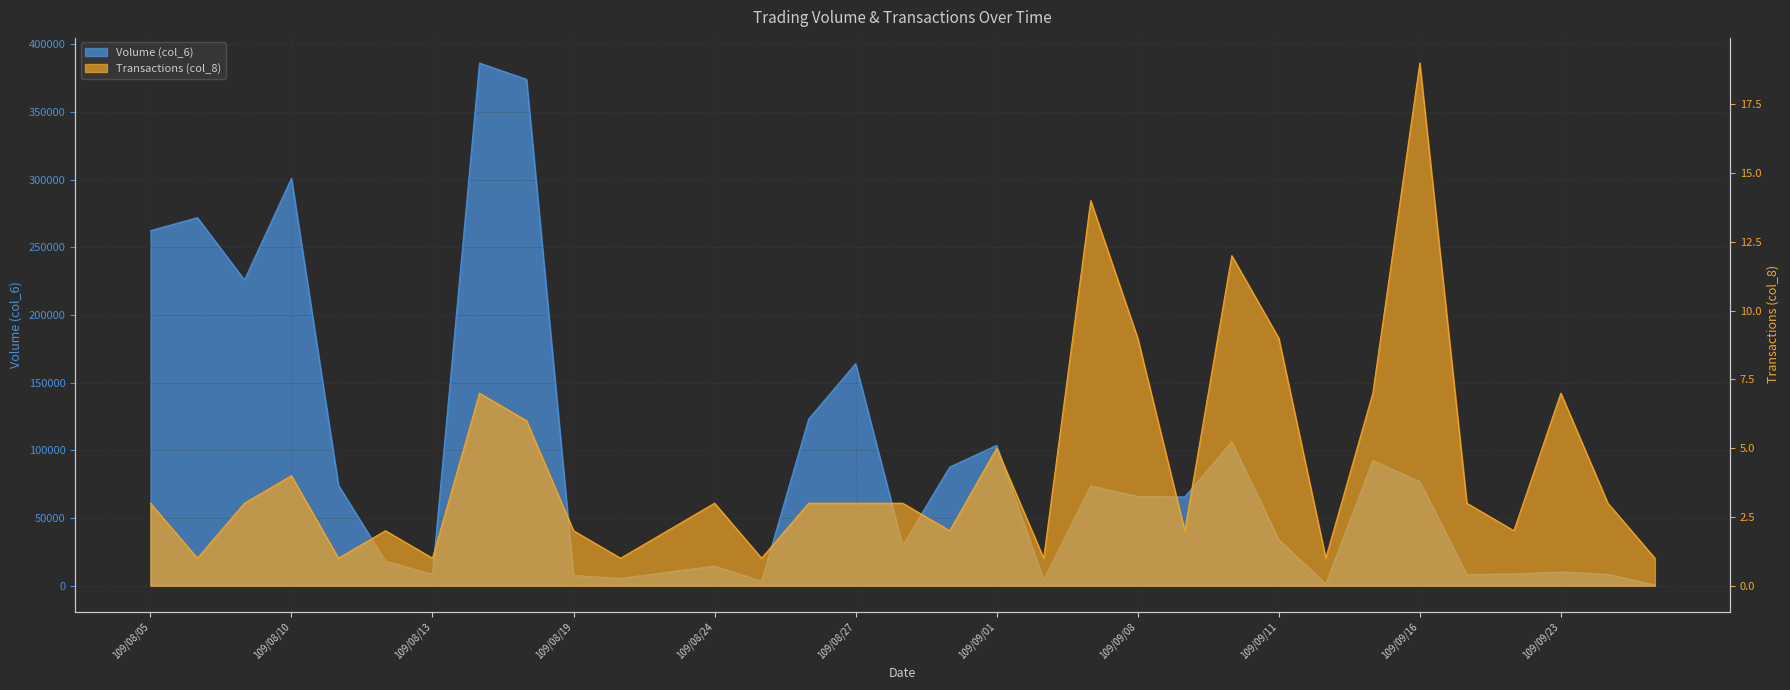

What is the spread (max minus min) of values at 109/09/16?

77011